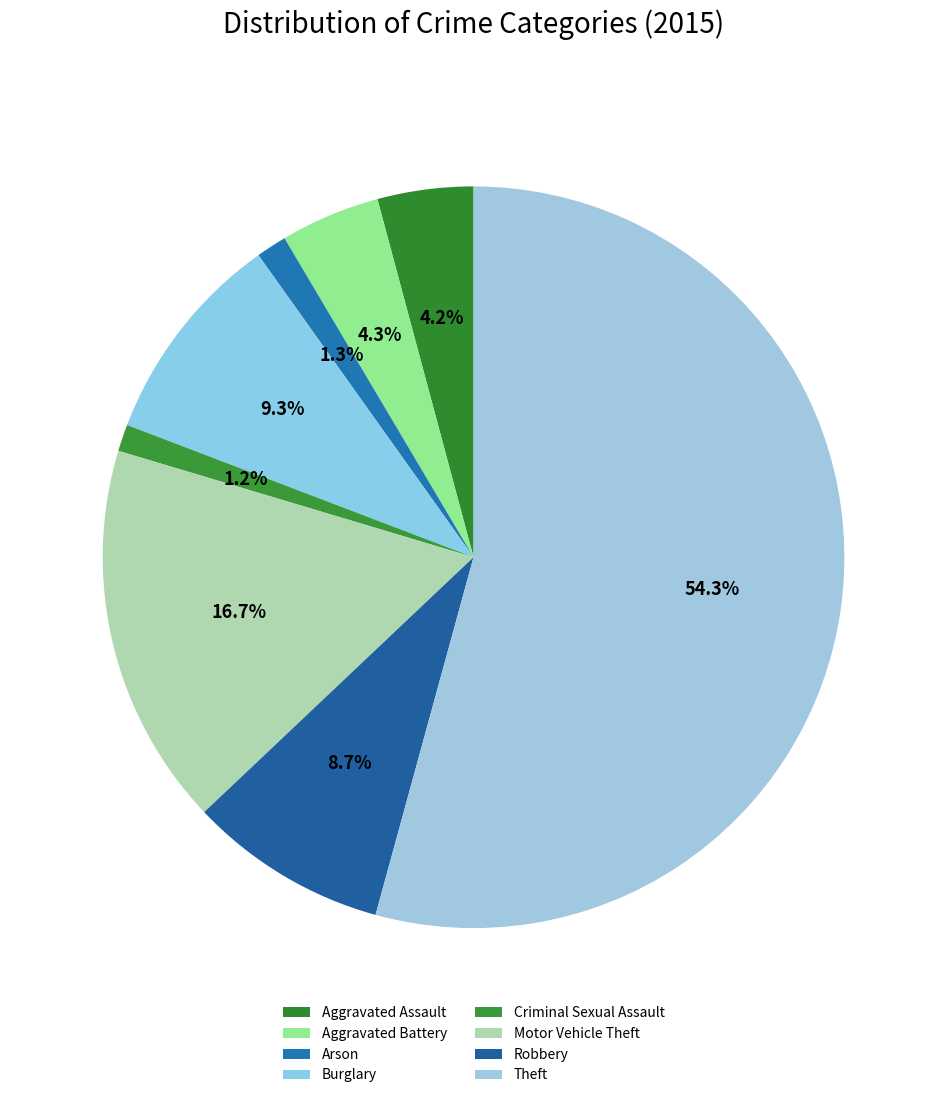

What portion of the pie excludes Arson?

98.7%